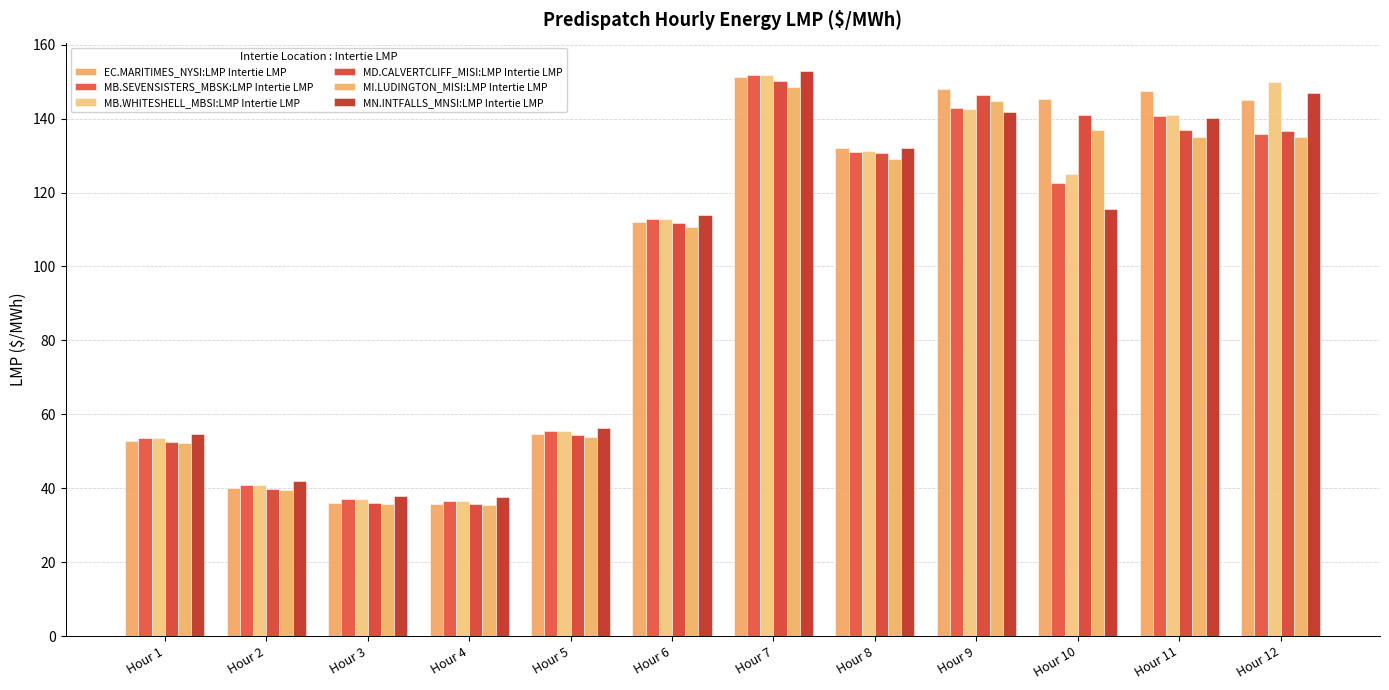

Reading left to right, extract all data points from this chart.

EC.MARITIMES_NYSI:LMP Intertie LMP: 52.9	40.0	36.0	35.8	54.6	112.1	151.3	132.0	148.0	145.2	147.5	145.0
MB.SEVENSISTERS_MBSK:LMP Intertie LMP: 53.5	41.0	37.0	36.7	55.4	112.7	151.8	131.1	142.8	122.6	140.6	135.7
MB.WHITESHELL_MBSI:LMP Intertie LMP: 53.5	41.0	37.0	36.7	55.4	112.7	151.8	131.2	142.6	125.0	140.9	150.0
MD.CALVERTCLIFF_MISI:LMP Intertie LMP: 52.6	39.9	35.9	35.7	54.4	111.6	150.1	130.7	146.3	140.9	137.0	136.7
MI.LUDINGTON_MISI:LMP Intertie LMP: 52.2	39.6	35.7	35.4	53.8	110.8	148.5	129.1	144.8	137.0	135.0	135.0
MN.INTFALLS_MNSI:LMP Intertie LMP: 54.6	41.9	37.9	37.5	56.4	114.0	152.9	132.0	141.8	115.5	140.2	147.0